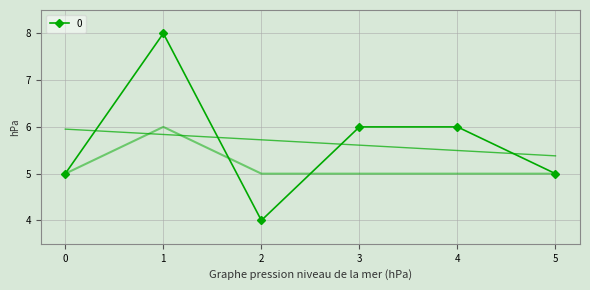

Which has a higher value, 5 or 2?

5